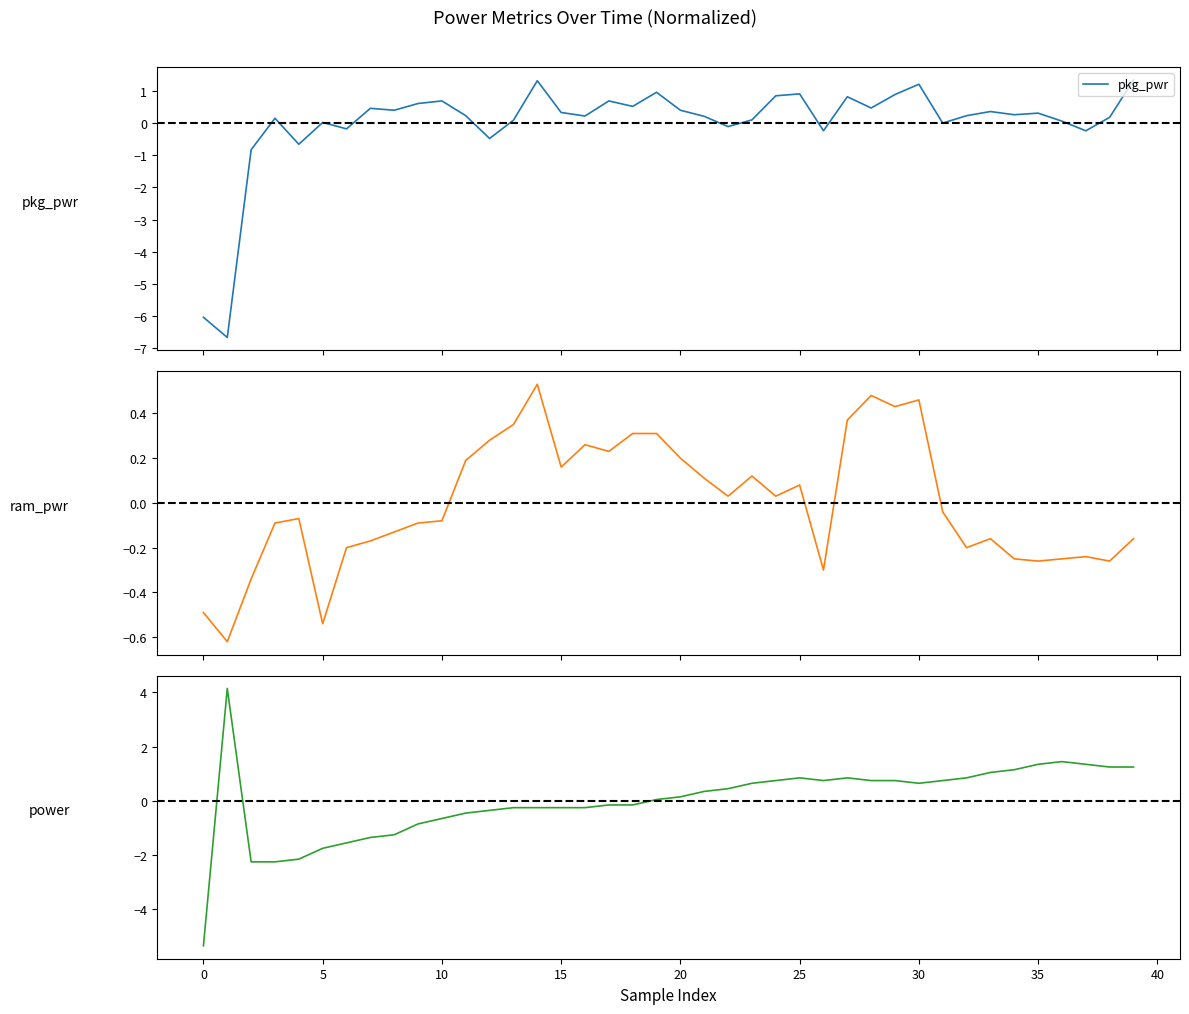

Which series has the widest spread of values?

power